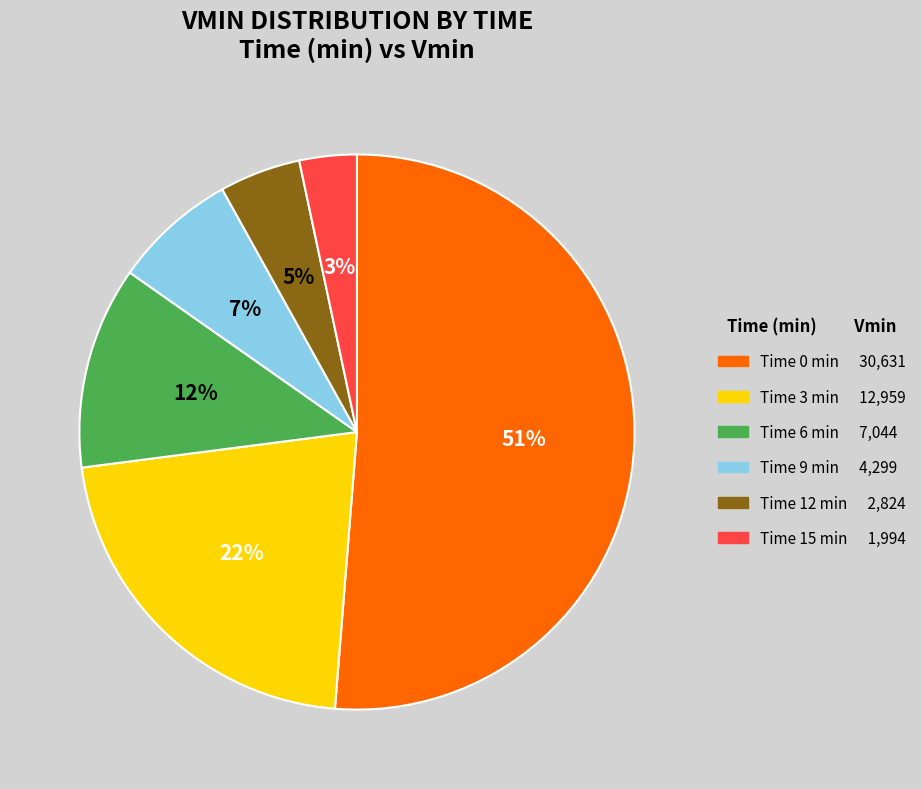

Is there a majority slice in this chart?

Yes